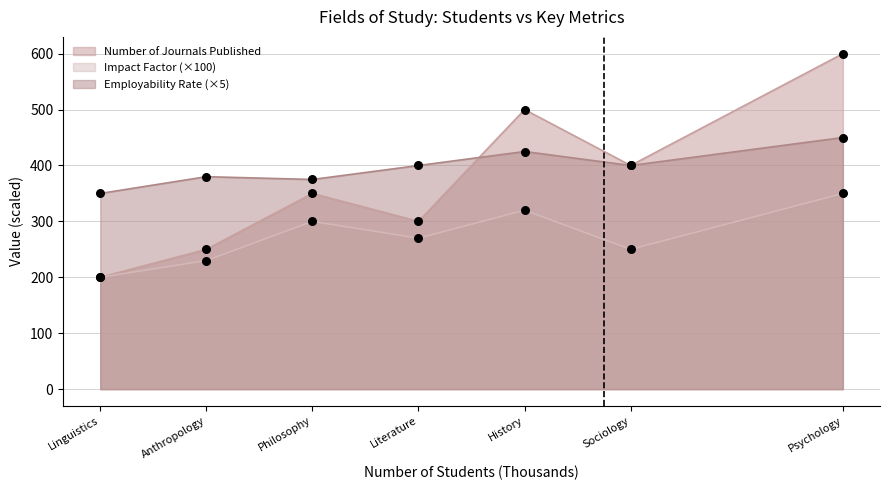

At which category is the sum across all series the highest?

Psychology